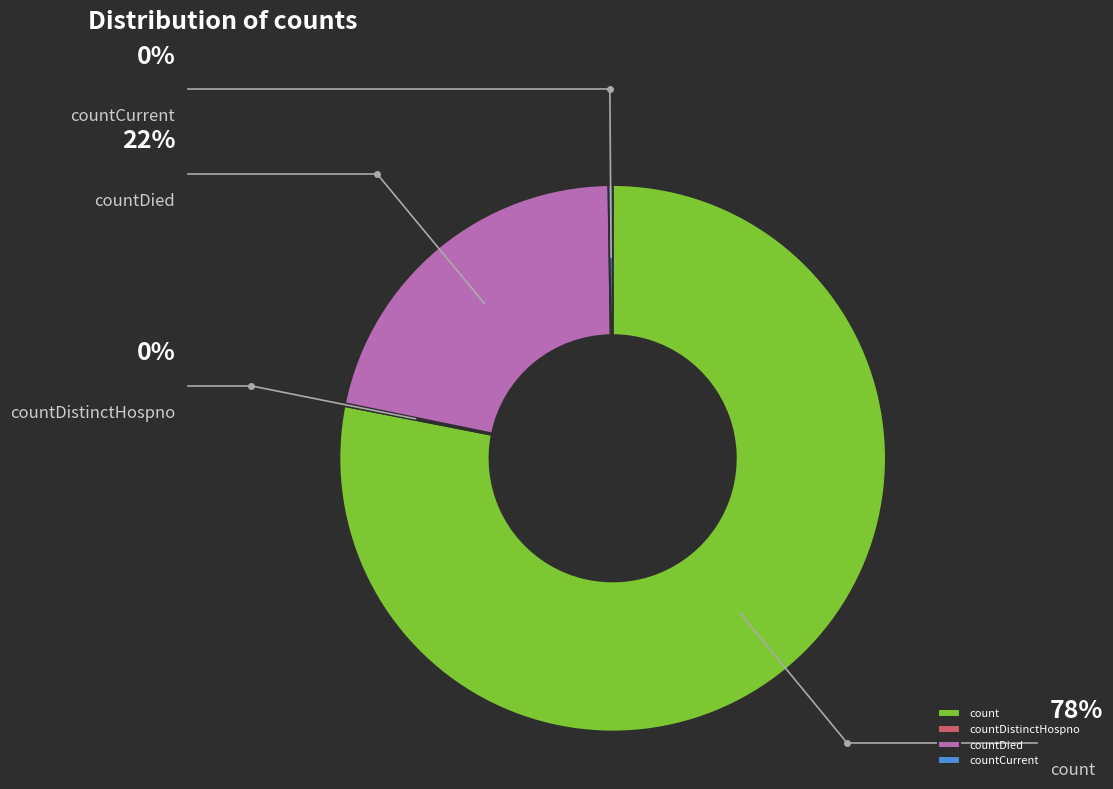

Is there a majority slice in this chart?

Yes